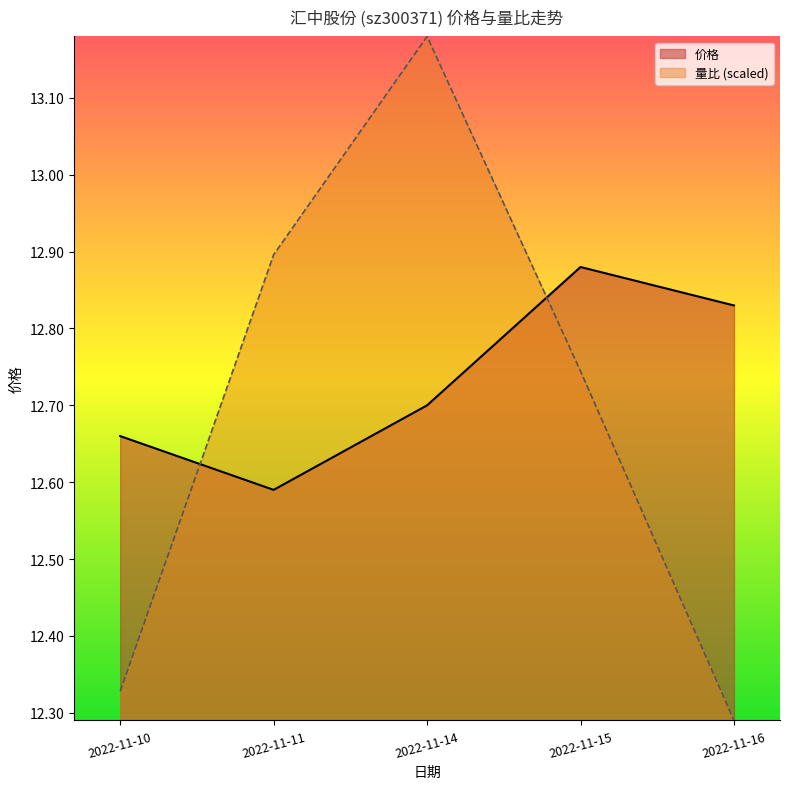

At which category is the sum across all series the highest?

2022-11-14